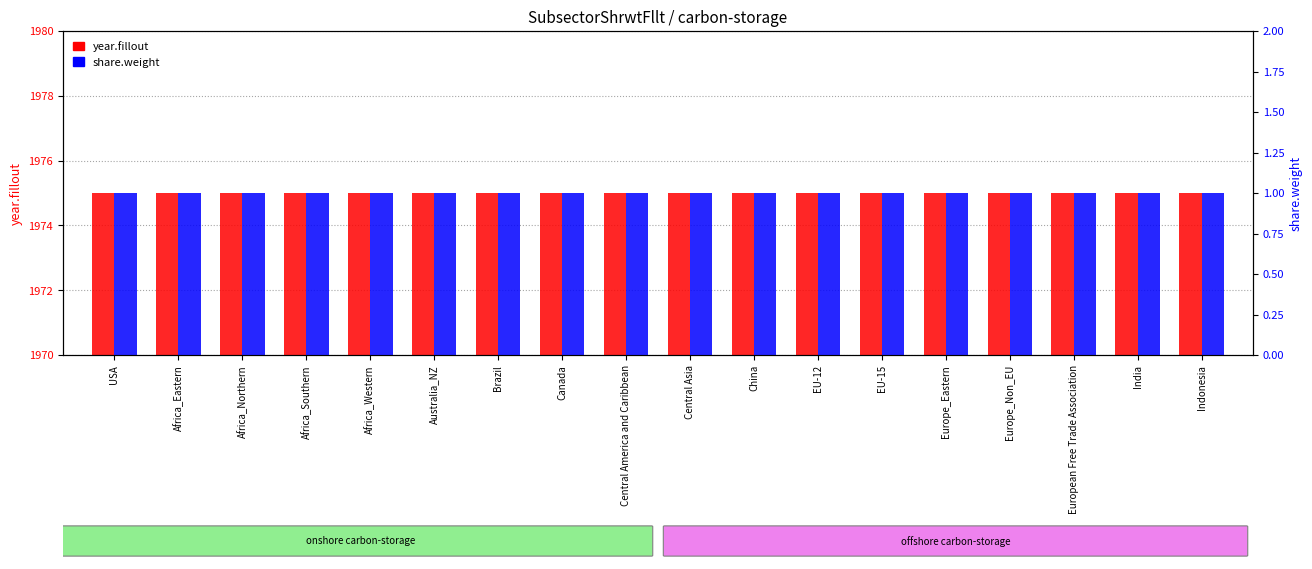

Which label corresponds to the smallest value in the chart?

USA